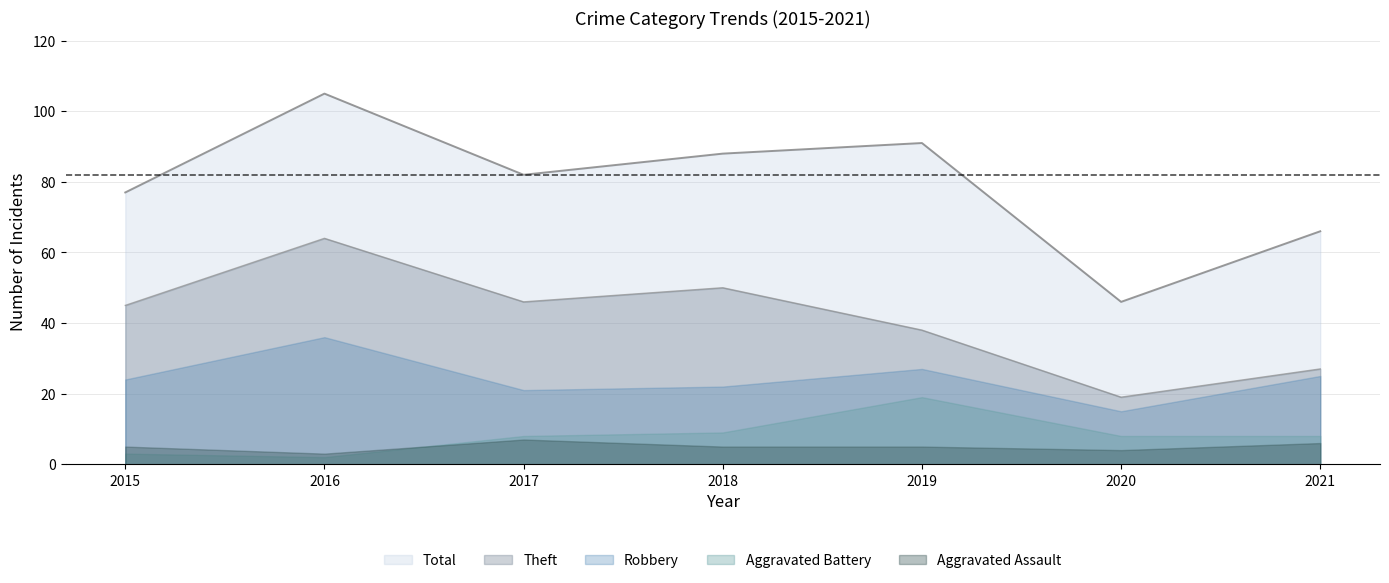

What is the minimum value for Robbery?

15